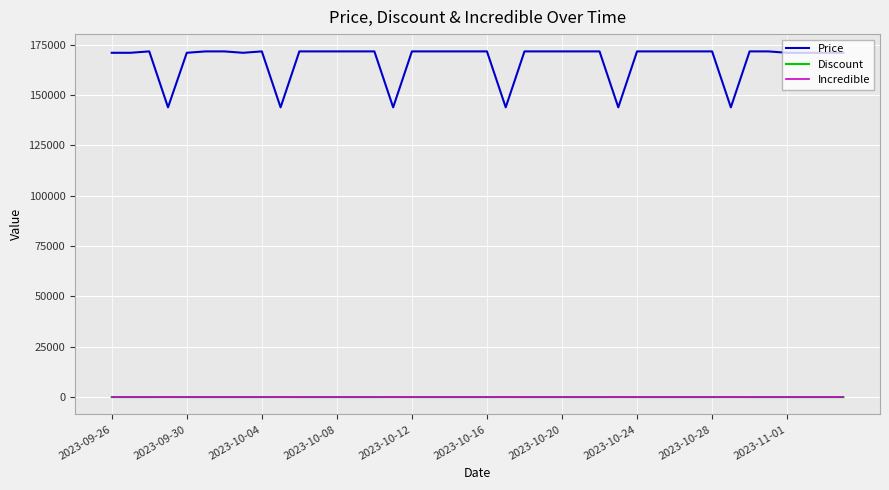

True or false: Discount and Price cross at least once.

False